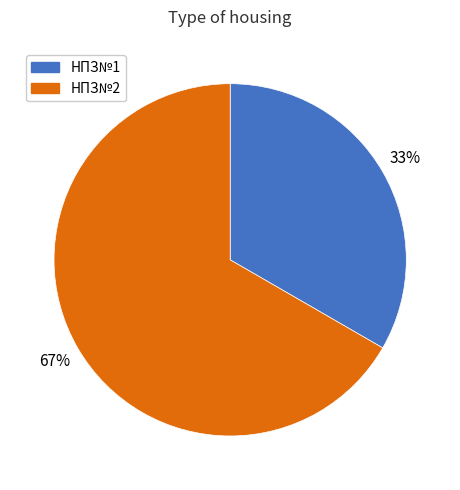

Count the number of slices in the pie.

2